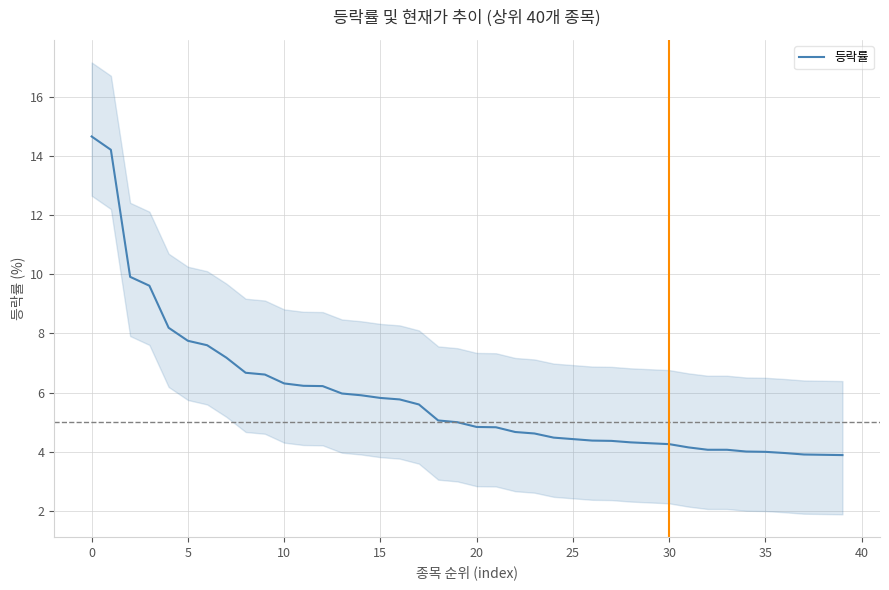

True or false: the data has more than 0 interior local peaks.

False